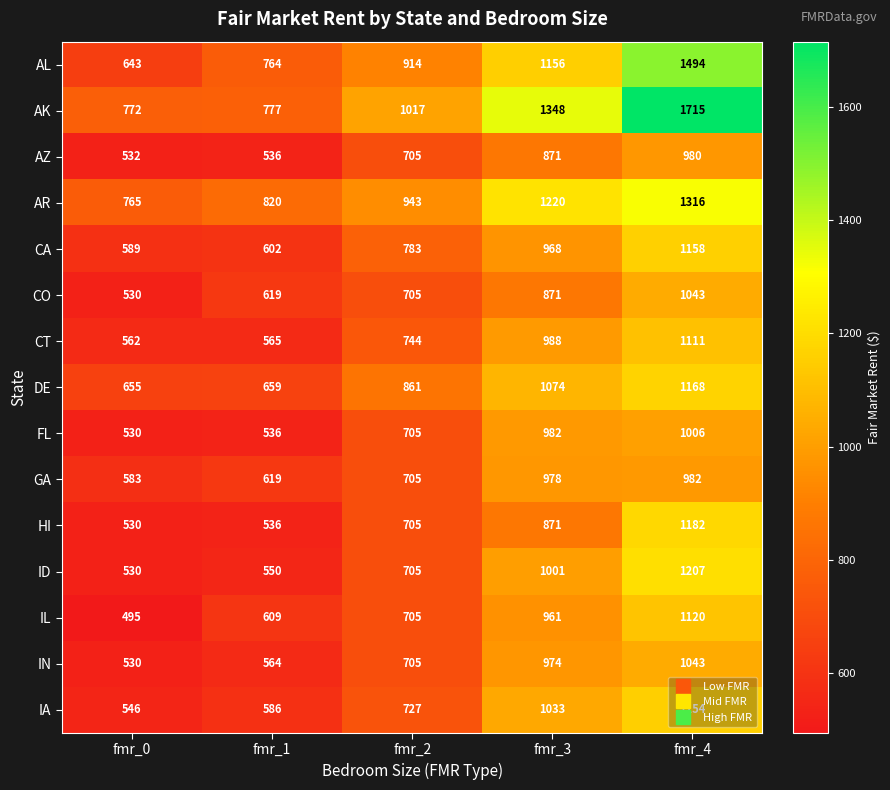

How many distinct data groups are displayed?

15